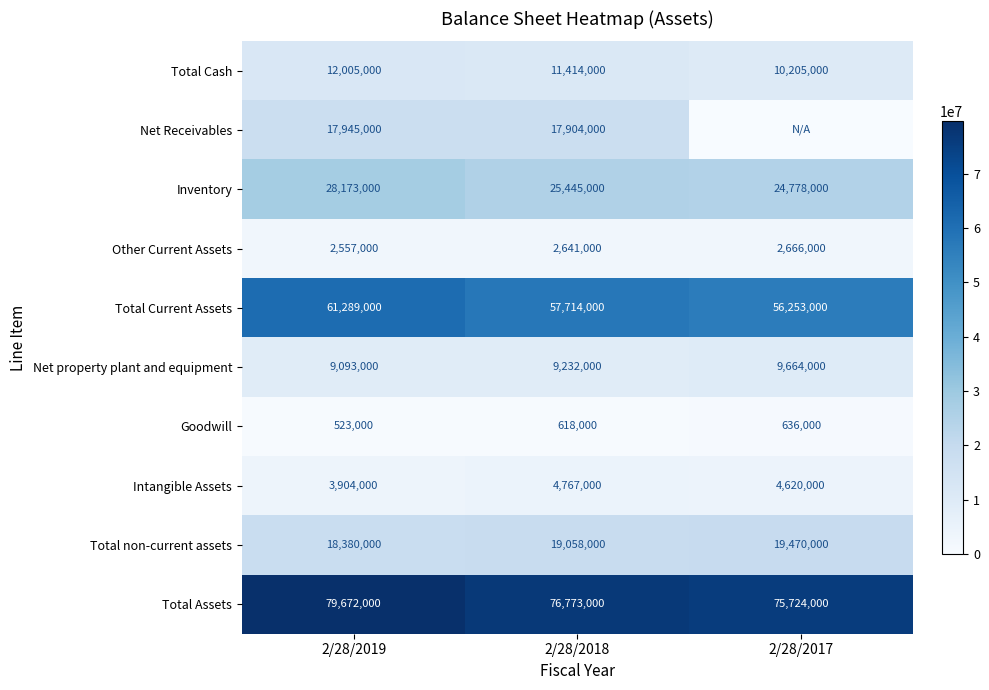

What is the minimum value for Total Assets?

75724000